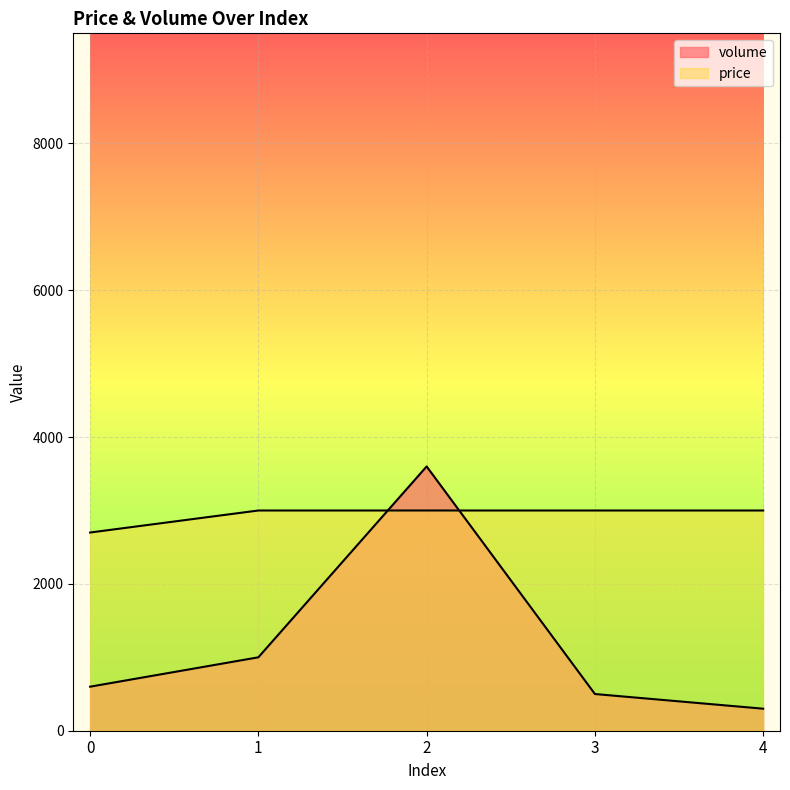

What is the value of the price point at the 5th from the left?

3000